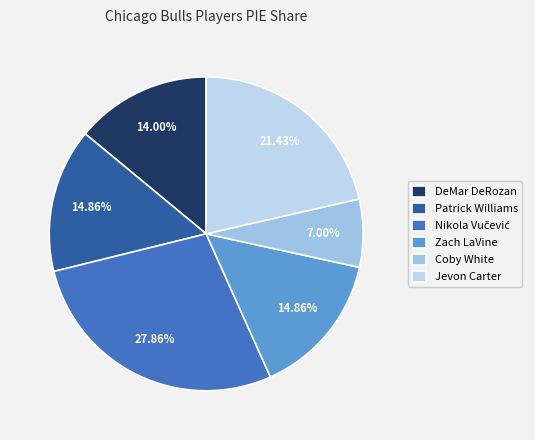

Is there any slice that represents more than half of the pie?

No